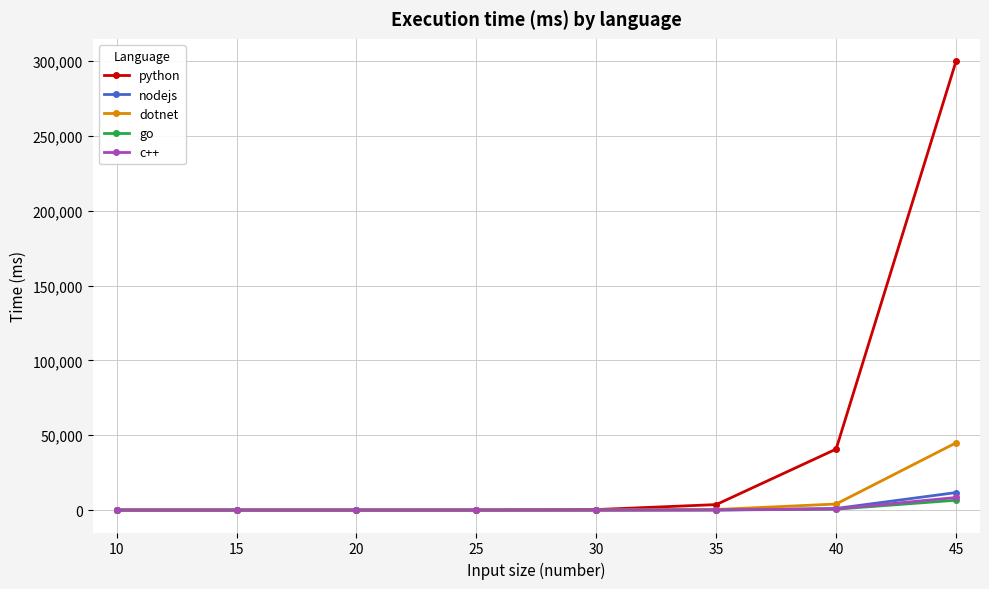

What are all the series names shown in the legend?

python, nodejs, dotnet, go, c++